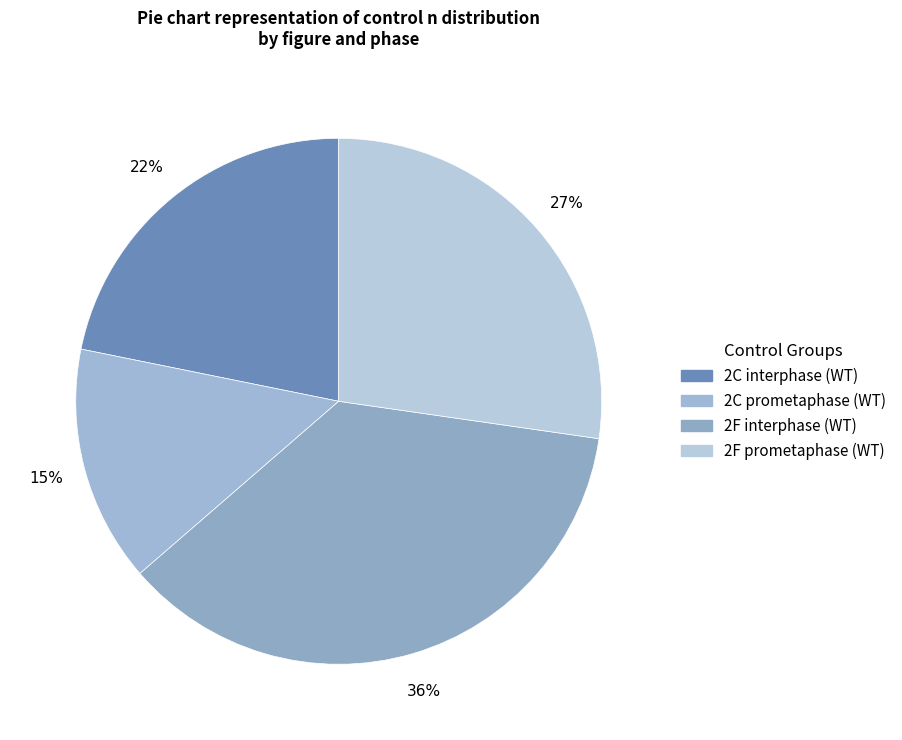

Rank the categories by value from lowest to highest.

2C prometaphase (WT), 2C interphase (WT), 2F prometaphase (WT), 2F interphase (WT)